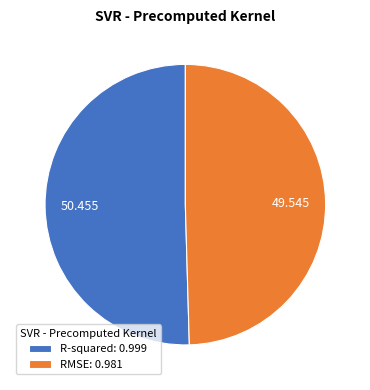

Is there a majority slice in this chart?

Yes